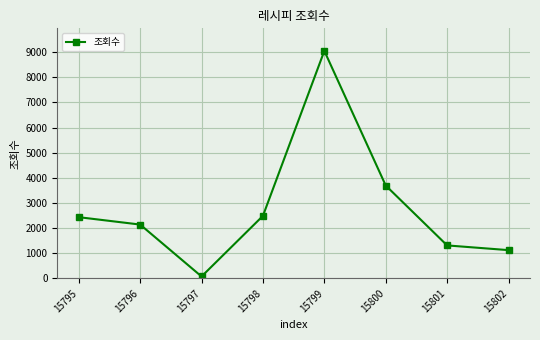

Where is the data nearest to the value 4562?

15800